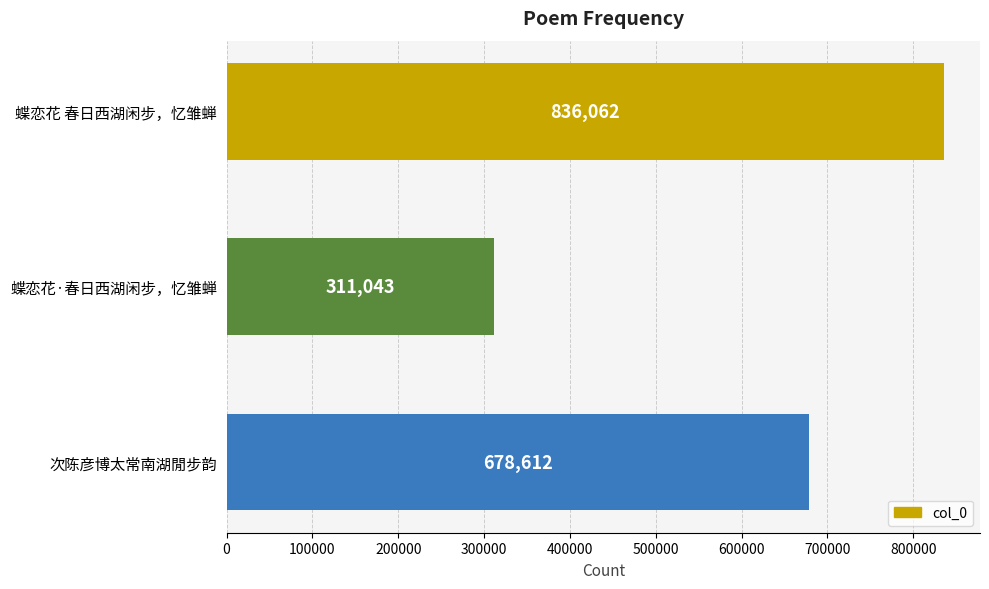

What is the difference between the maximum and minimum values?

525019